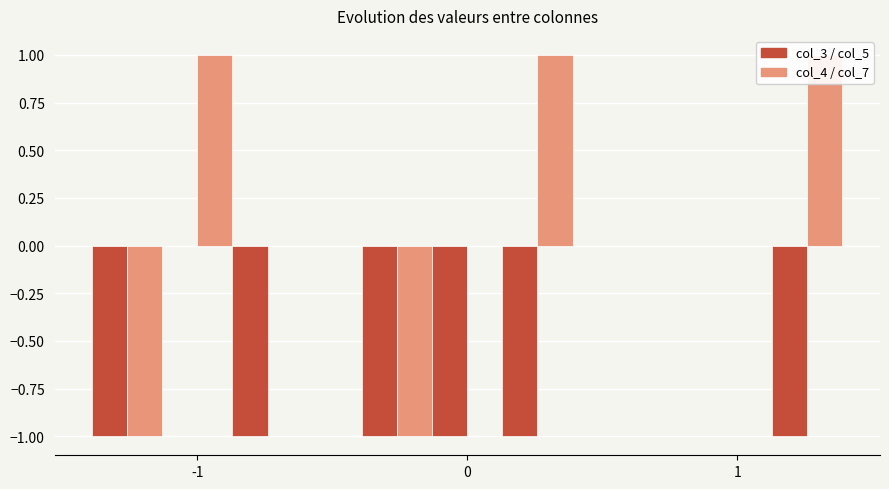

How many bars are there in total?

18